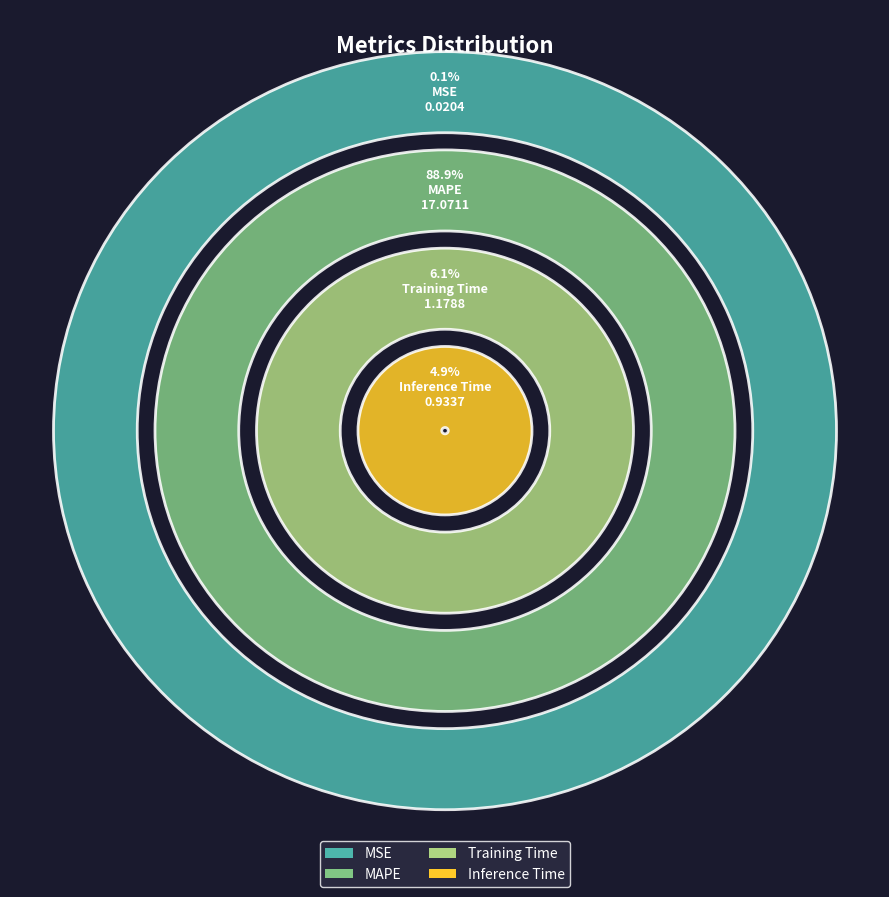

True or false: MAPE accounts for 89% of the total.

True